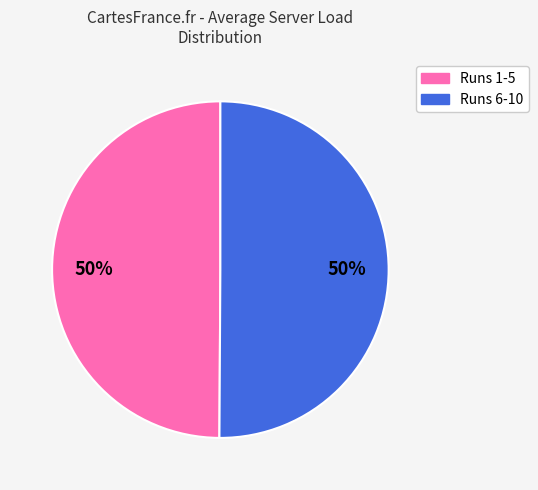

Count the number of slices in the pie.

2